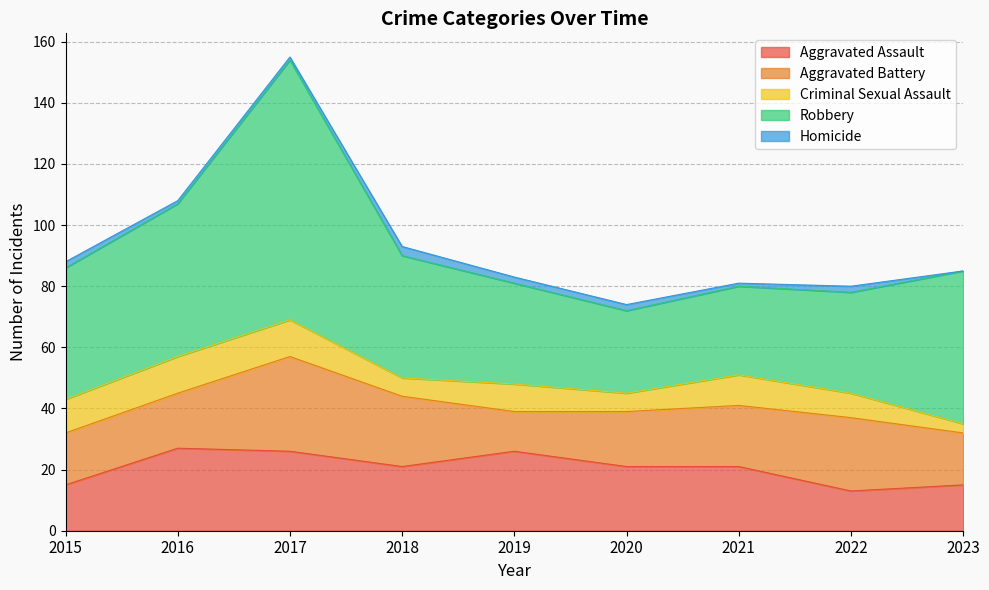

Reading right to left, extract all data points from this chart.

Aggravated Assault: 15	13	21	21	26	21	26	27	15
Aggravated Battery: 17	24	20	18	13	23	31	18	17
Criminal Sexual Assault: 3	8	10	6	9	6	12	12	11
Robbery: 50	33	29	27	33	40	85	50	43
Homicide: 0	2	1	2	2	3	1	1	2